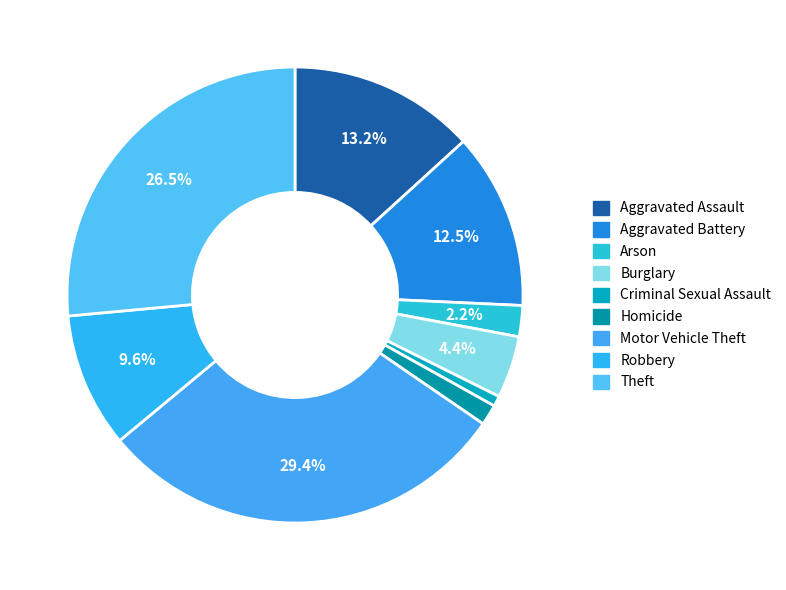

What is the largest slice in the pie chart?

Motor Vehicle Theft